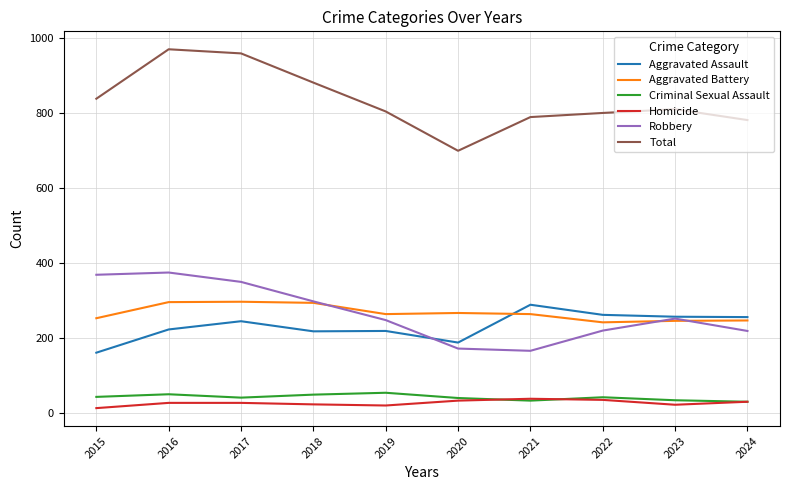

True or false: Aggravated Assault has a value of 123 at 2024.

False